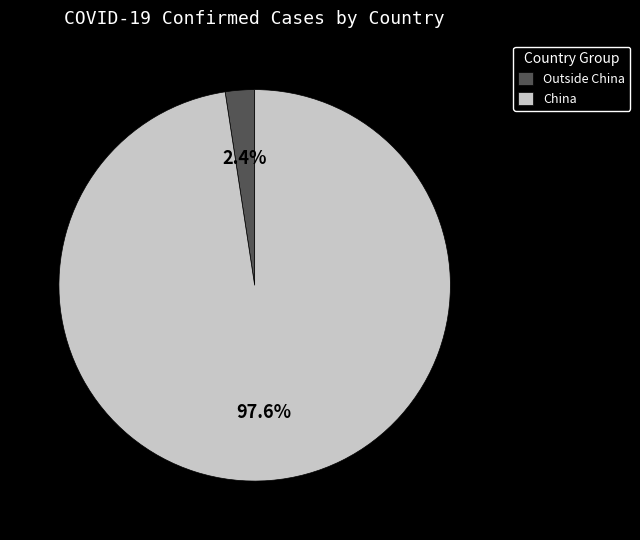

Rank the categories by value from highest to lowest.

China, Outside China